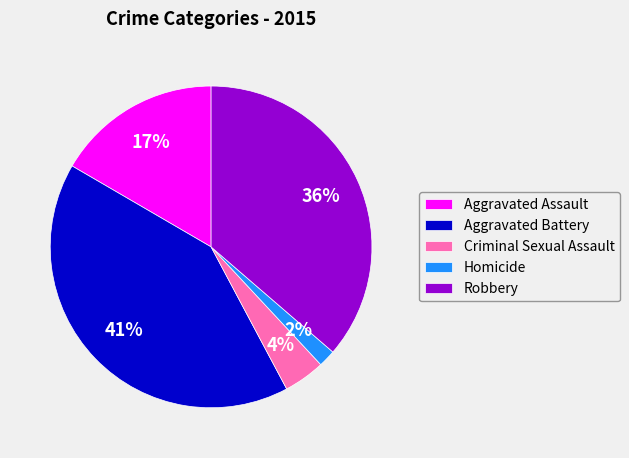

Do Homicide and Aggravated Assault together represent more than half of the pie?

No